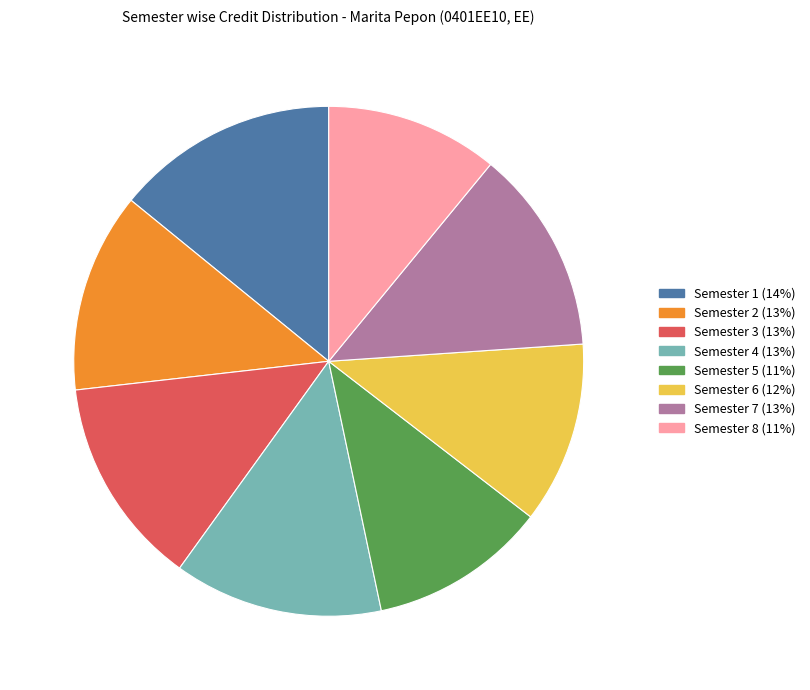

Is there any slice that represents more than half of the pie?

No